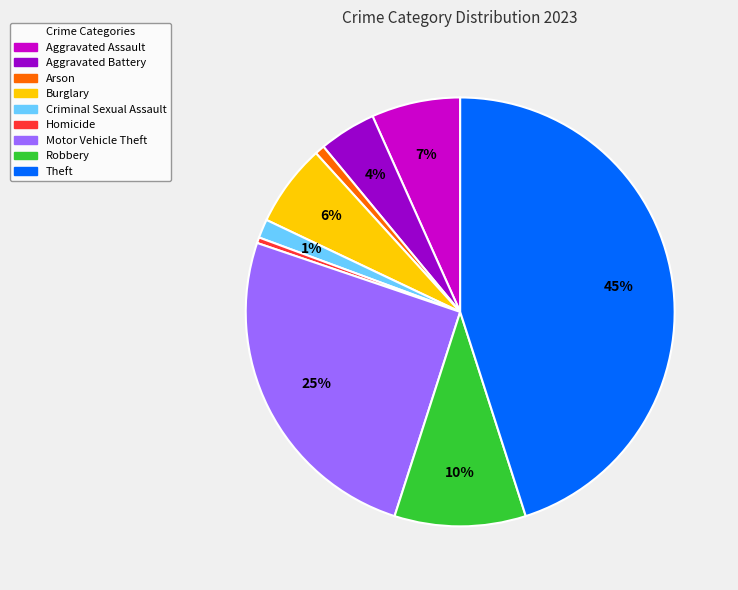

True or false: Burglary accounts for 17% of the total.

False